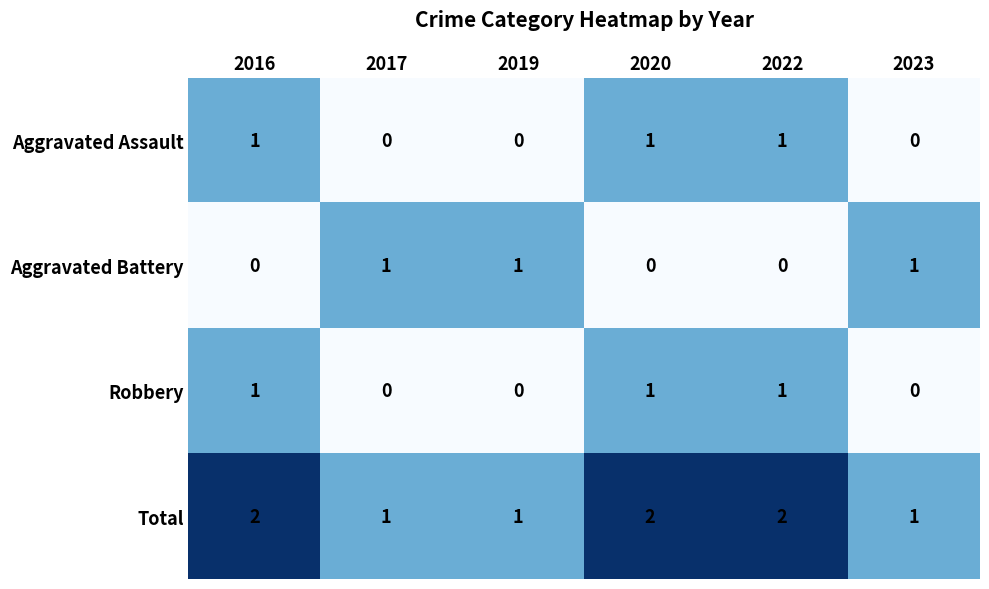

What is the spread (max minus min) of values at 2016?

2